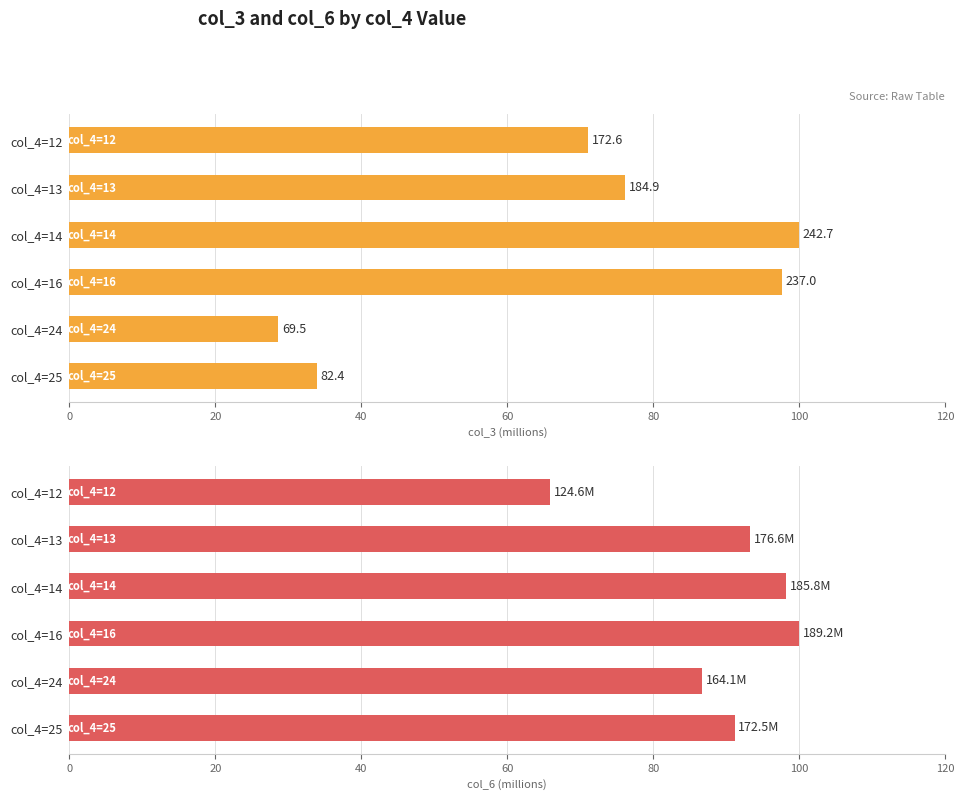

Between col_4=13 and col_4=24, which series saw the biggest shift?

col_3